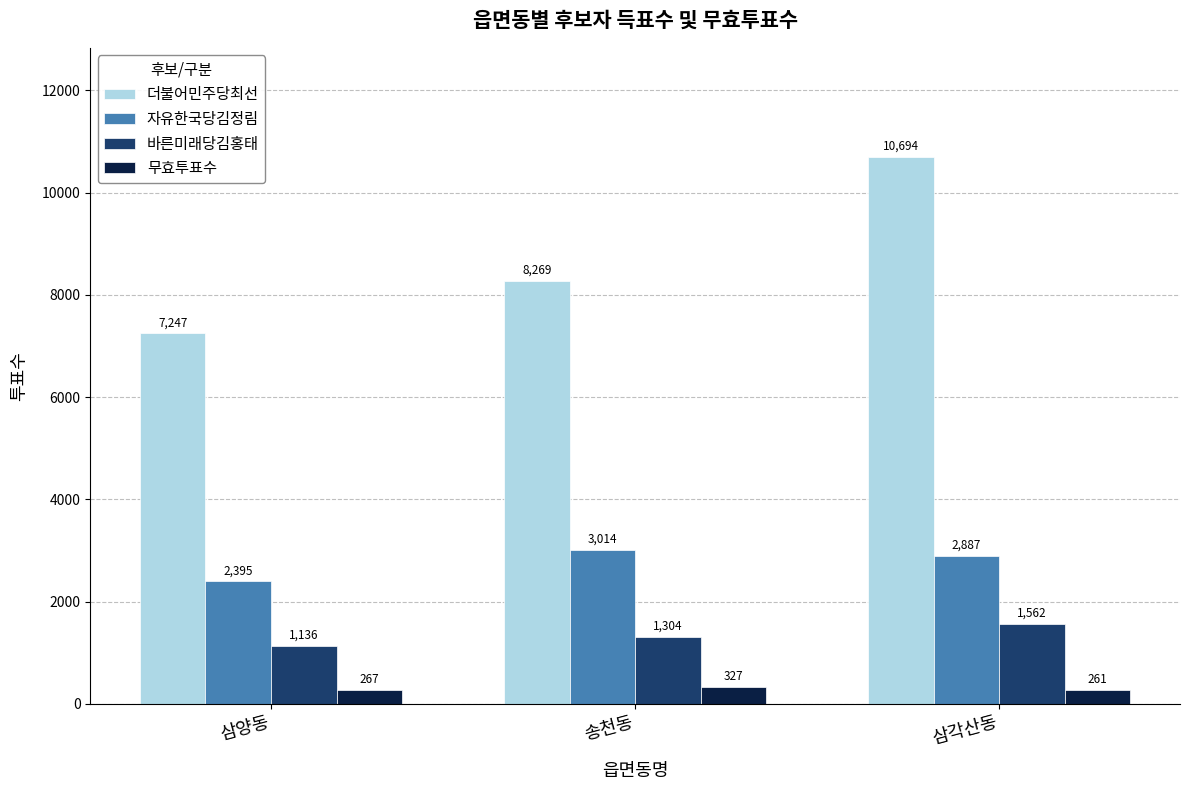

Reading right to left, list all the values displayed in this chart.

더불어민주당최선: 삼각산동=10694	송천동=8269	삼양동=7247
자유한국당김정림: 삼각산동=2887	송천동=3014	삼양동=2395
바른미래당김홍태: 삼각산동=1562	송천동=1304	삼양동=1136
무효투표수: 삼각산동=261	송천동=327	삼양동=267